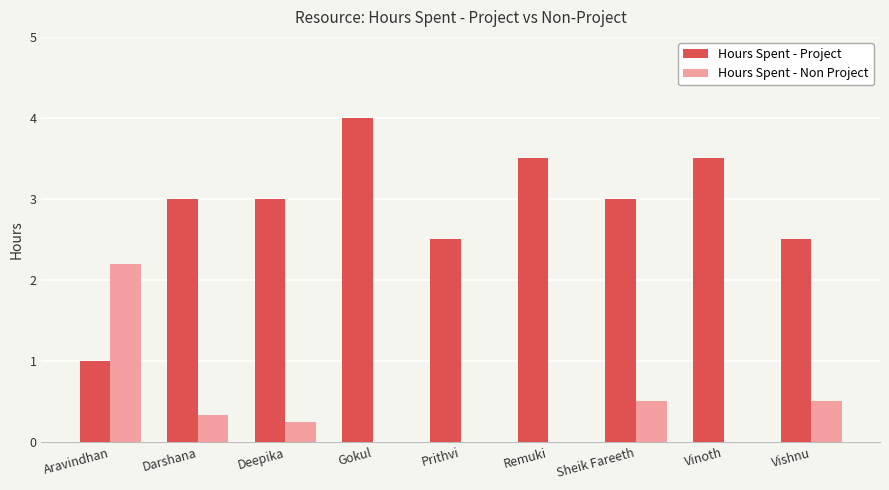

What value does the Hours Spent - Project series have at Prithvi?

2.5